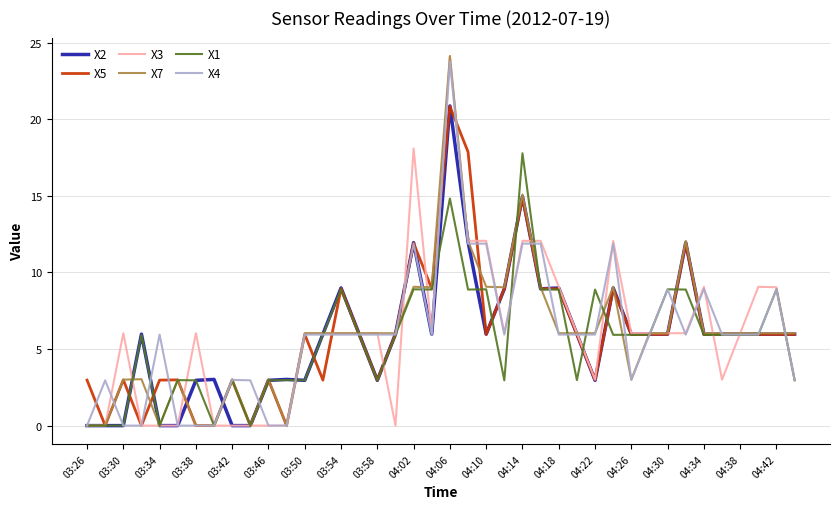

At how many categories does at least one series exceed 16?

4